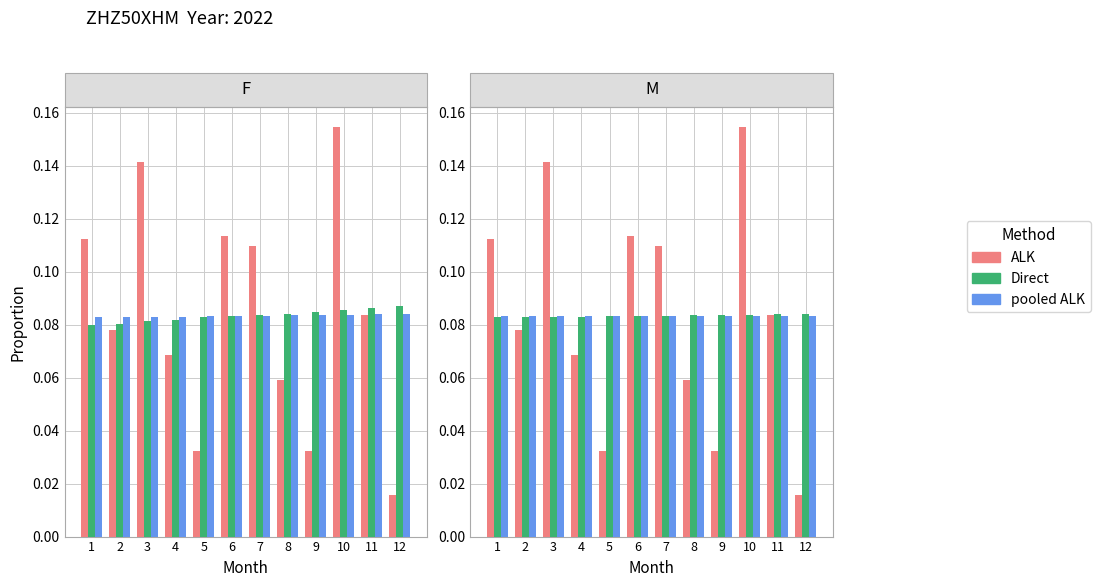

The ALK series shows 0.2 at 1. True or false?

False